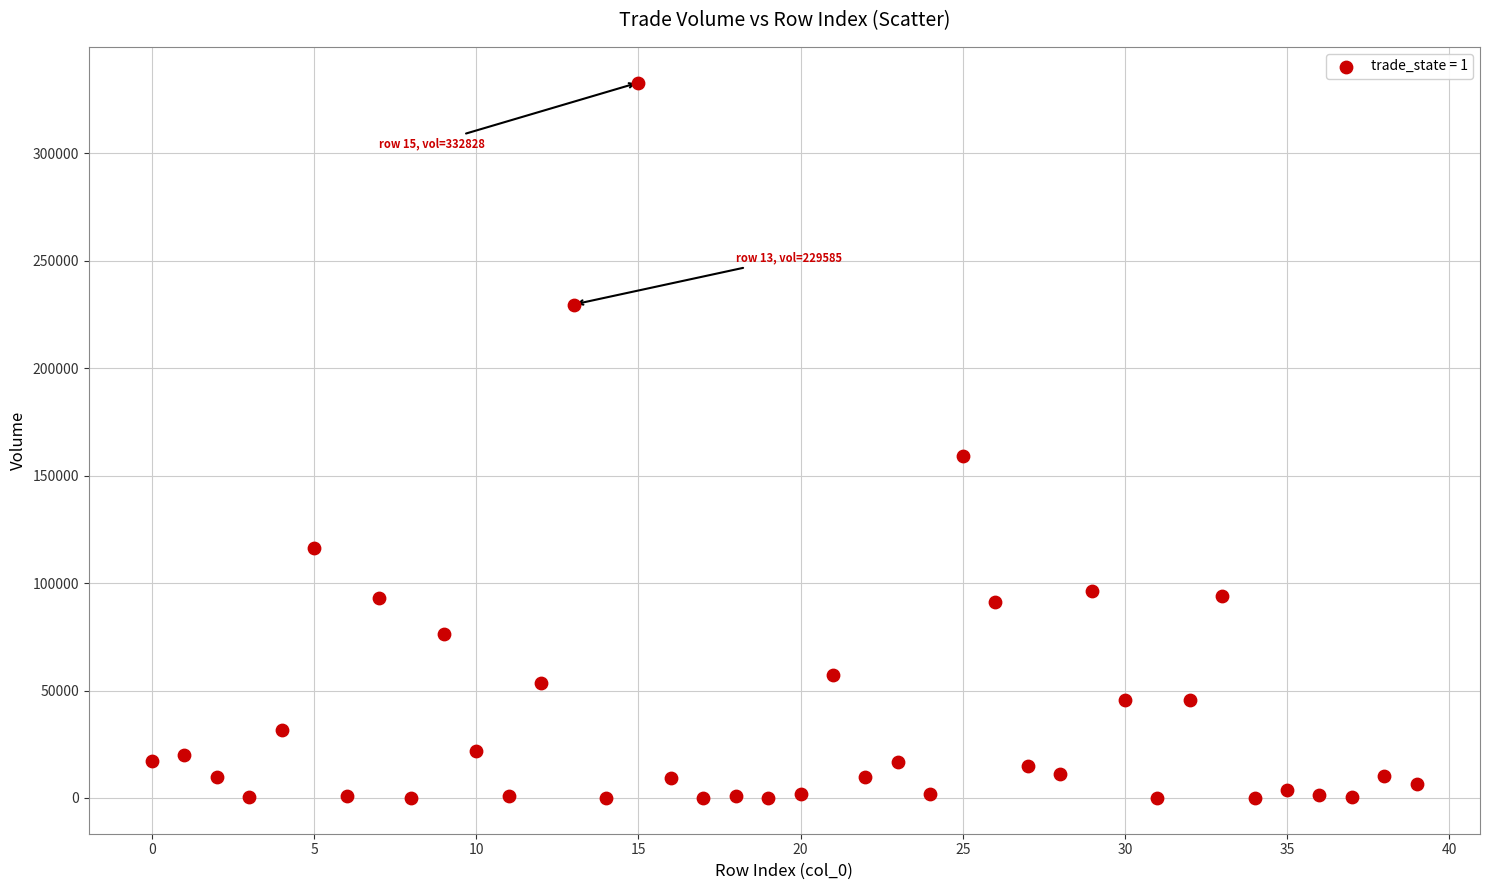

What is the range of Y values (max minus min)?

332817.0